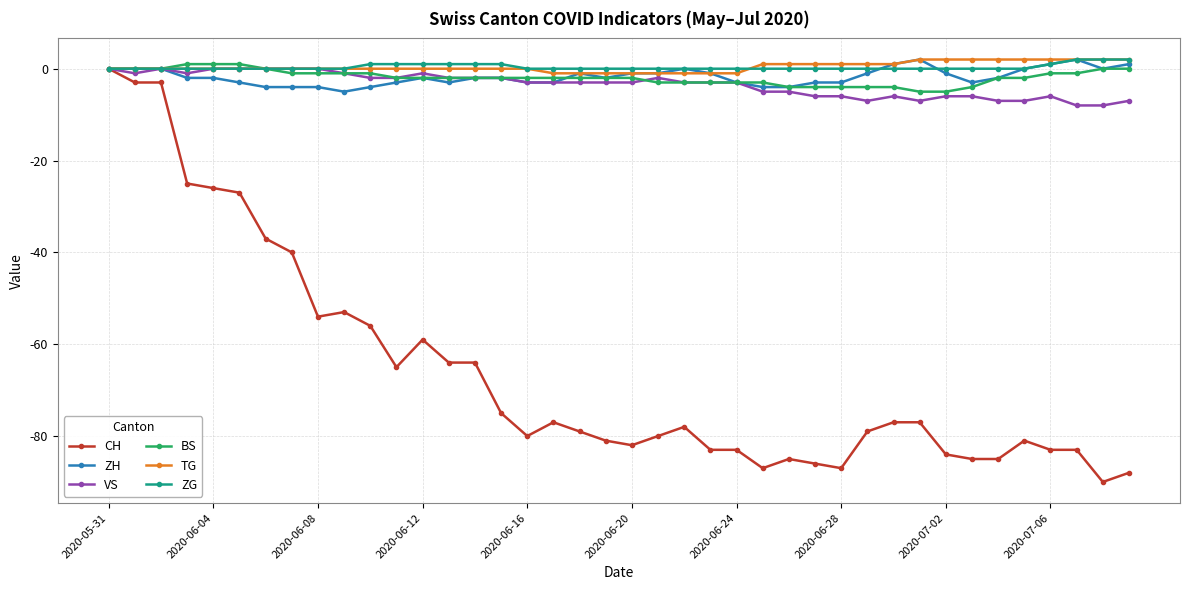

Which series has the widest spread of values?

CH